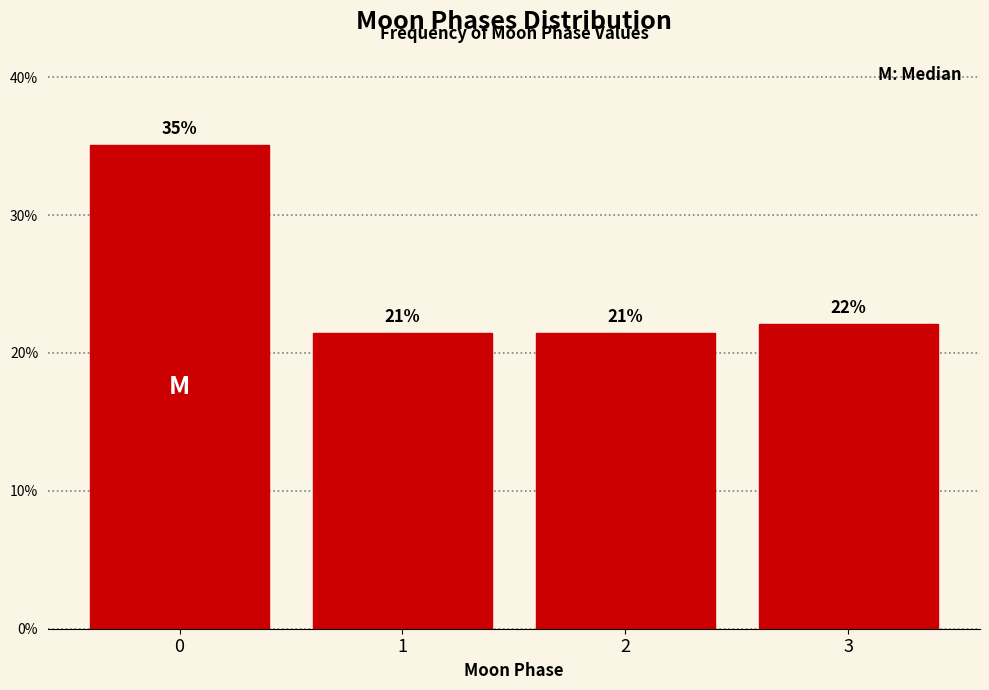

True or false: the data shows 21.4 at 2.

True